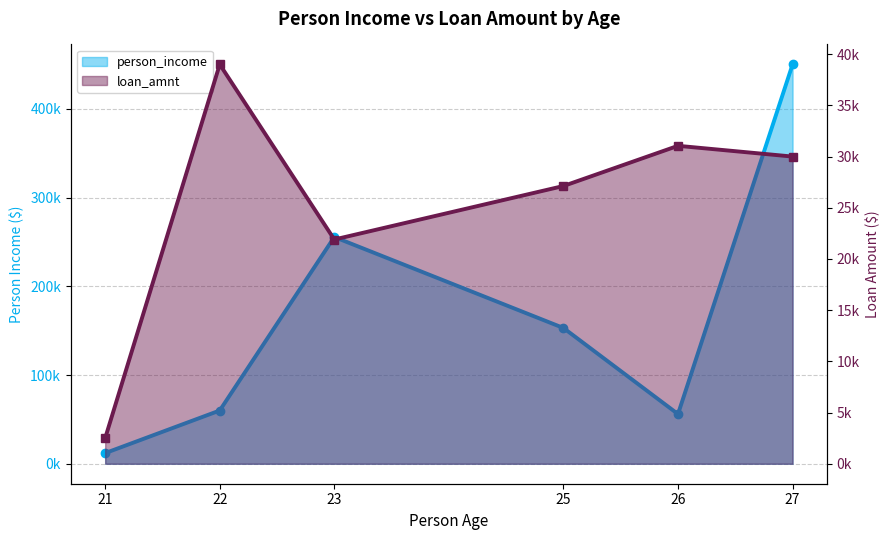

The value at 22 is 80341. True or false?

False